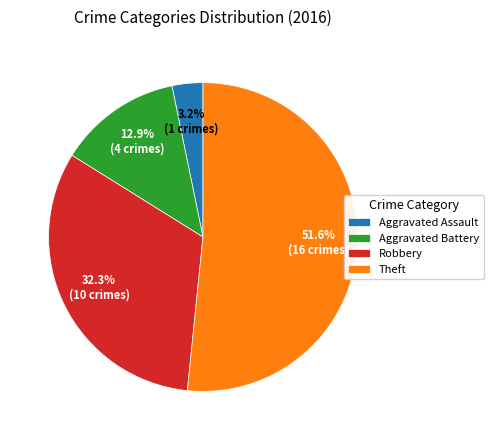

Which slice represents more than half of the pie?

Theft